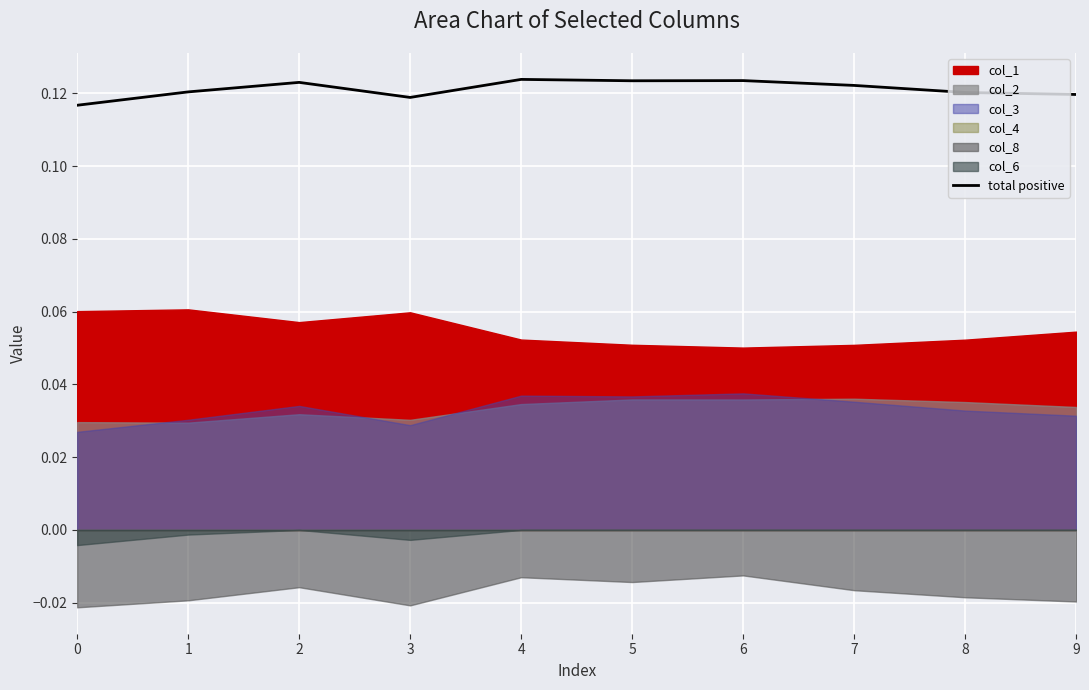

List the labels in order of value, largest first.

4, 6, 5, 2, 7, 1, 8, 9, 3, 0